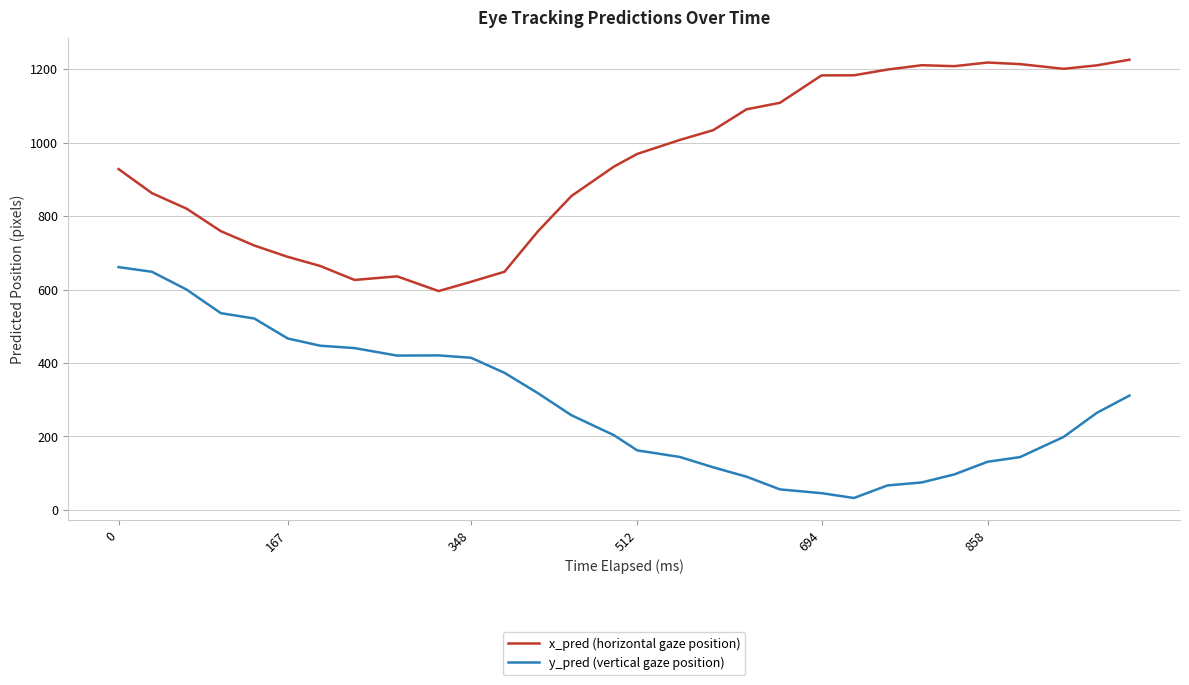

Which series has the largest total across all categories?

x_pred (horizontal gaze position)